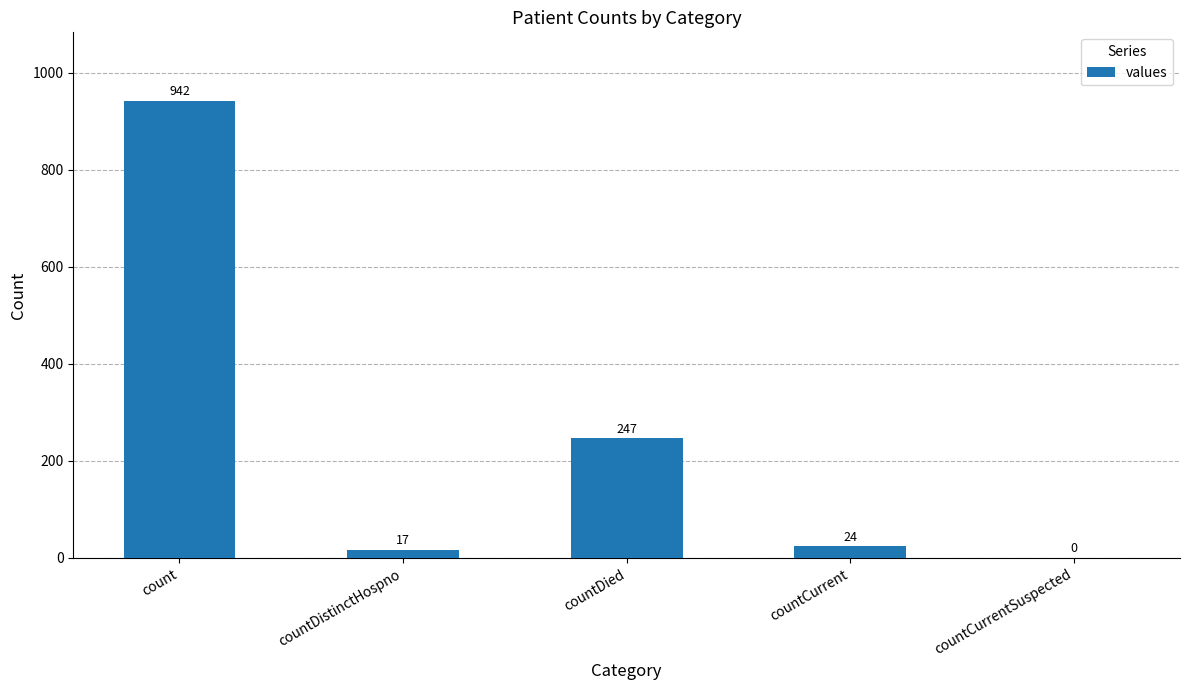

What is the change in value from countCurrent to countCurrentSuspected?

-24